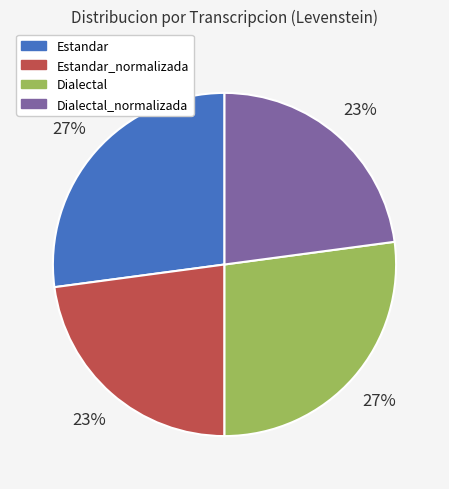

Is there any slice that represents more than half of the pie?

No